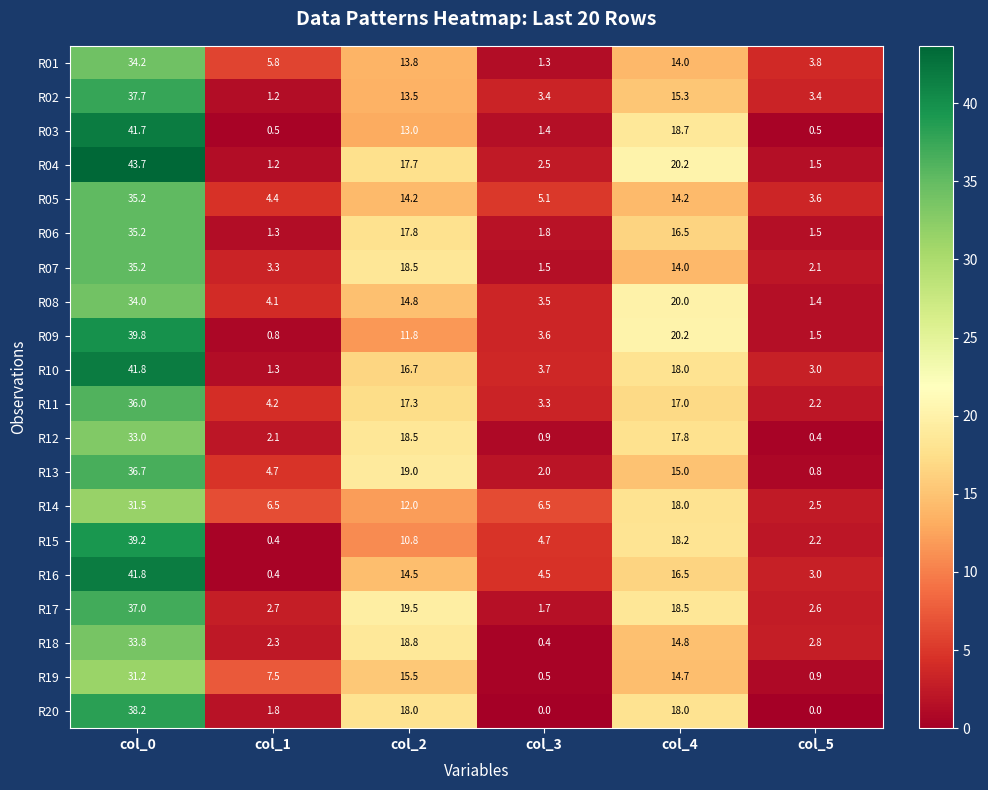

What is the sum of all R09 values?

77.7